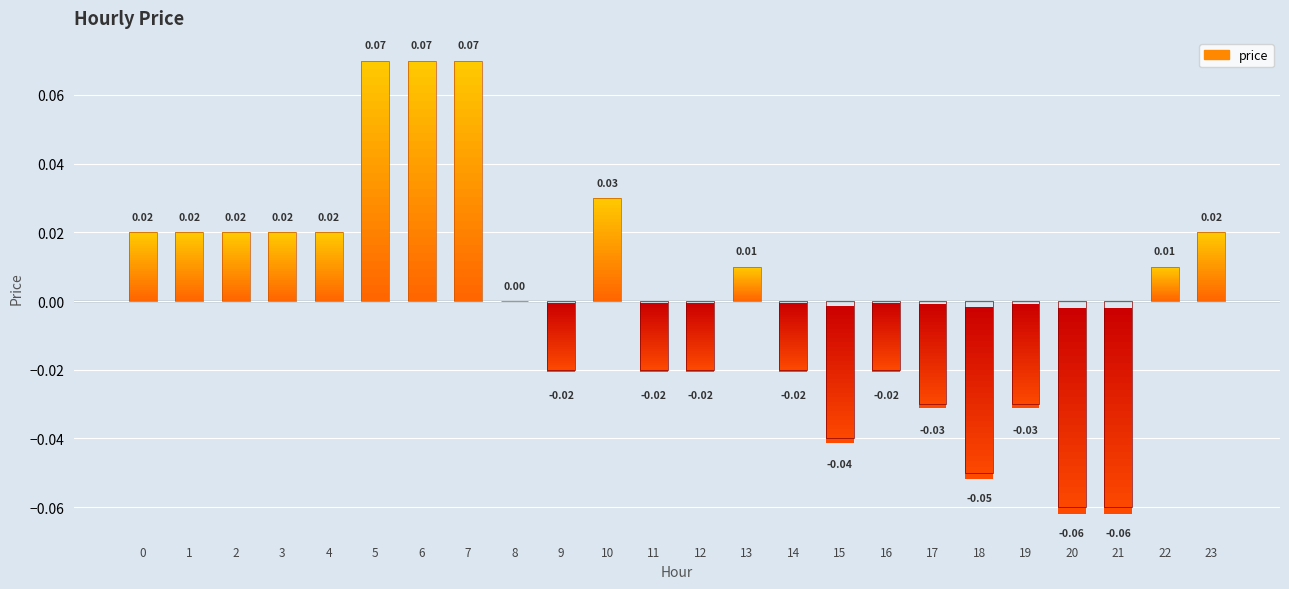

Which label corresponds to the smallest value in the chart?

20